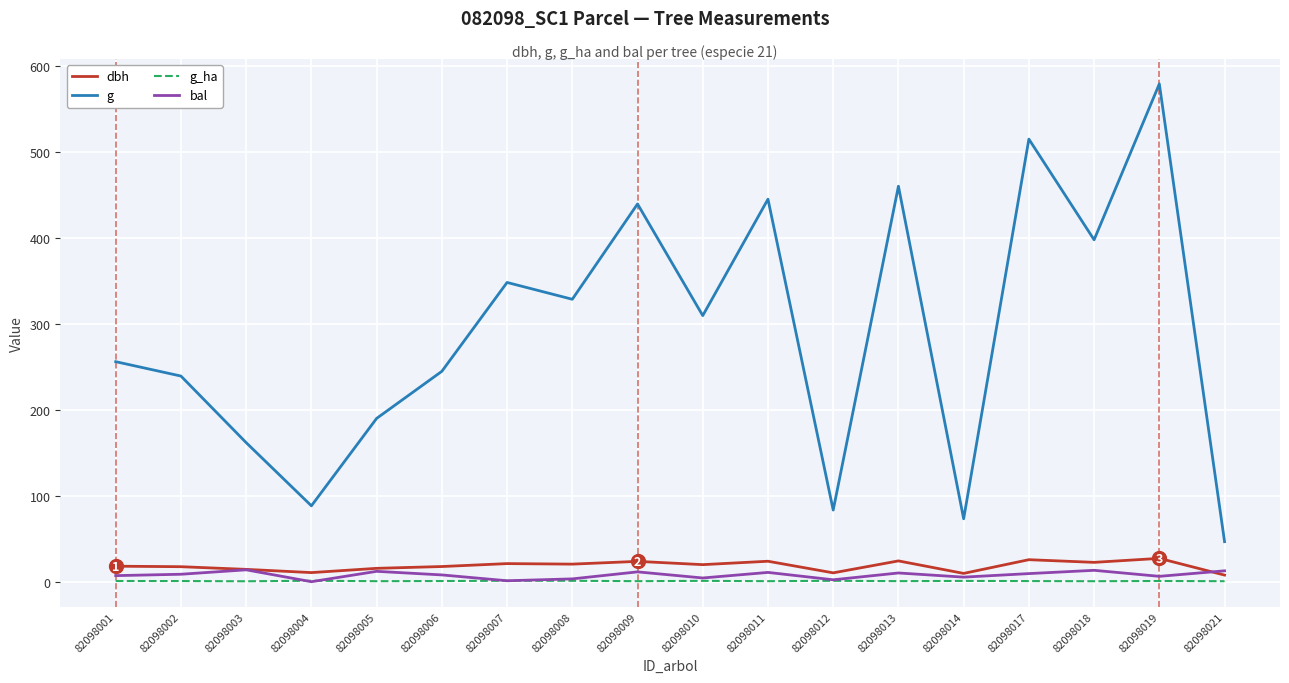

True or false: g and dbh cross at least once.

False